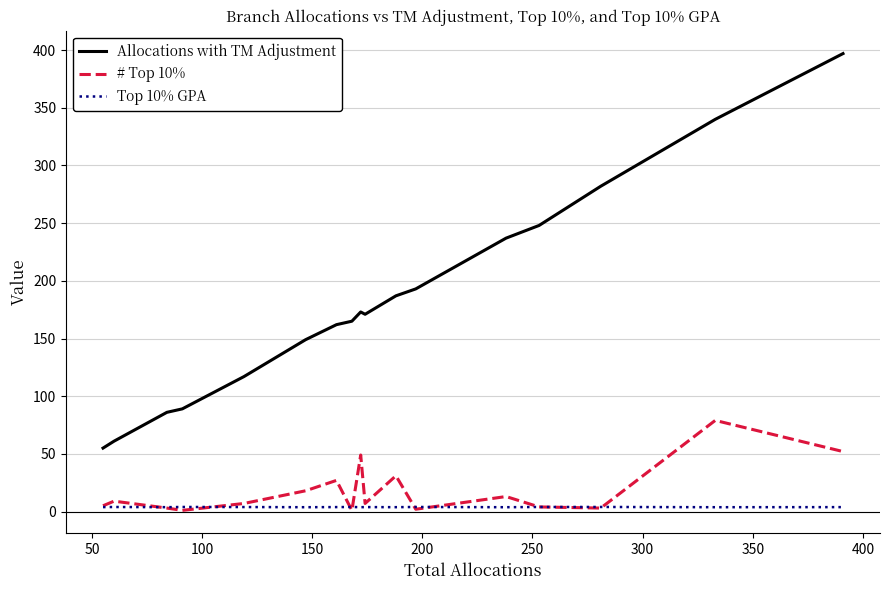

List the series in order of their peak value, lowest first.

Top 10% GPA, # Top 10%, Allocations with TM Adjustment